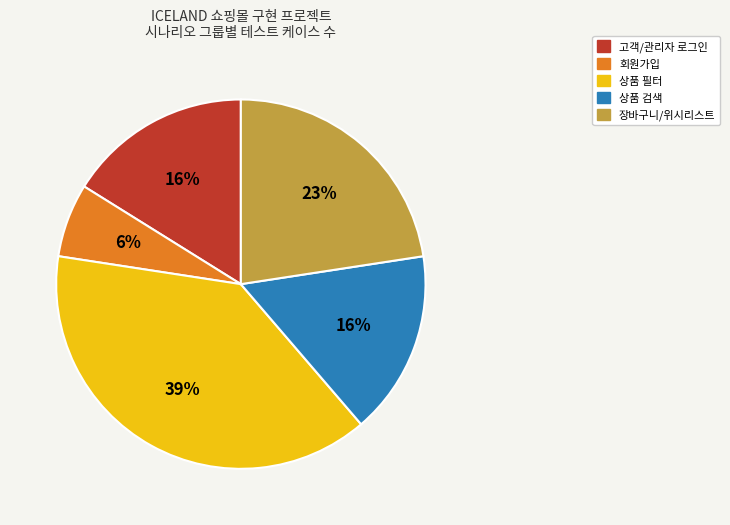

Is there a majority slice in this chart?

No